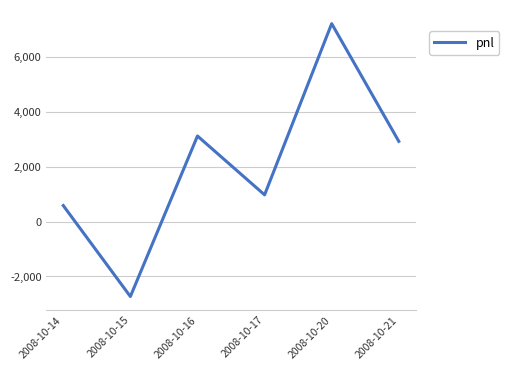

Reading right to left, transcribe all the data shown in this chart.

2925	7215	975	3120	-2730	585